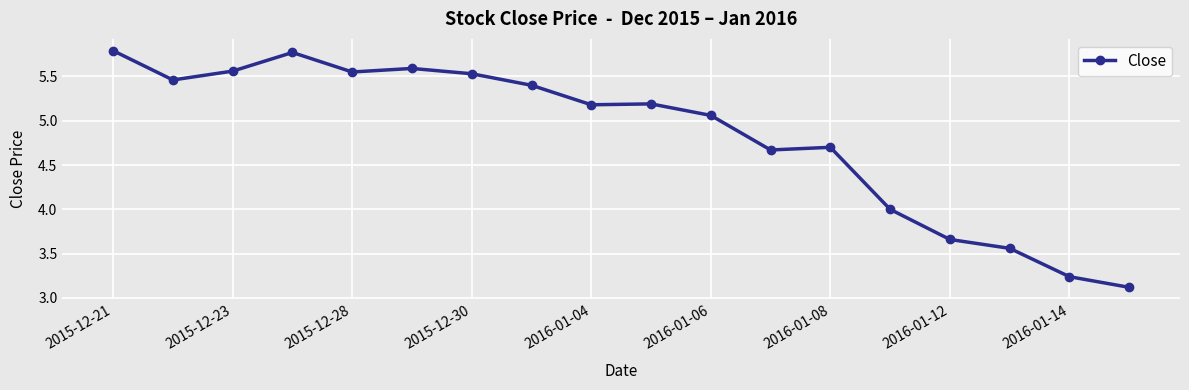

What is the sum of all values?

87.0